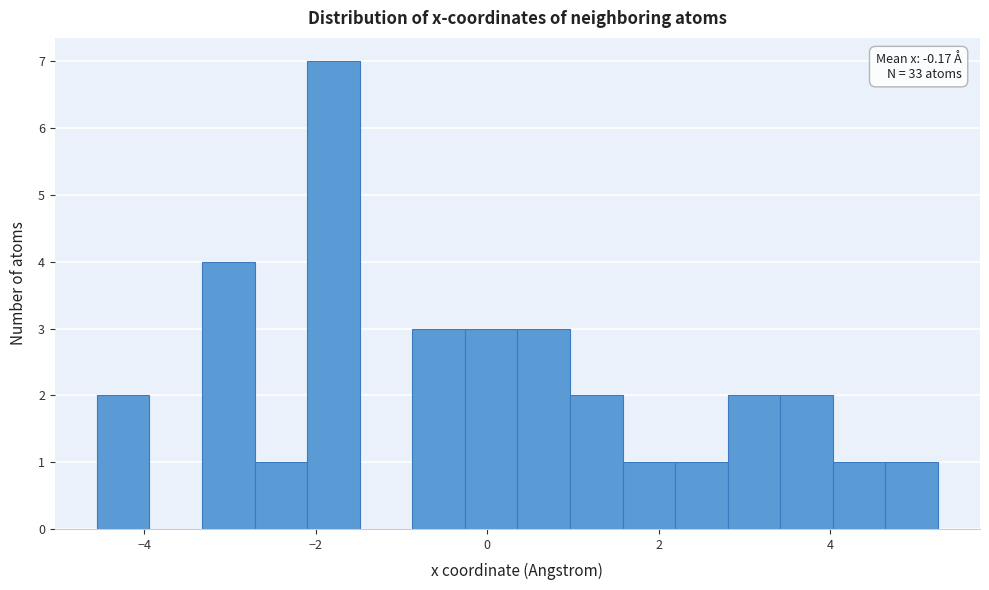

Read against the x-axis, roughly where is the centre of the tallest bar?

-1.8